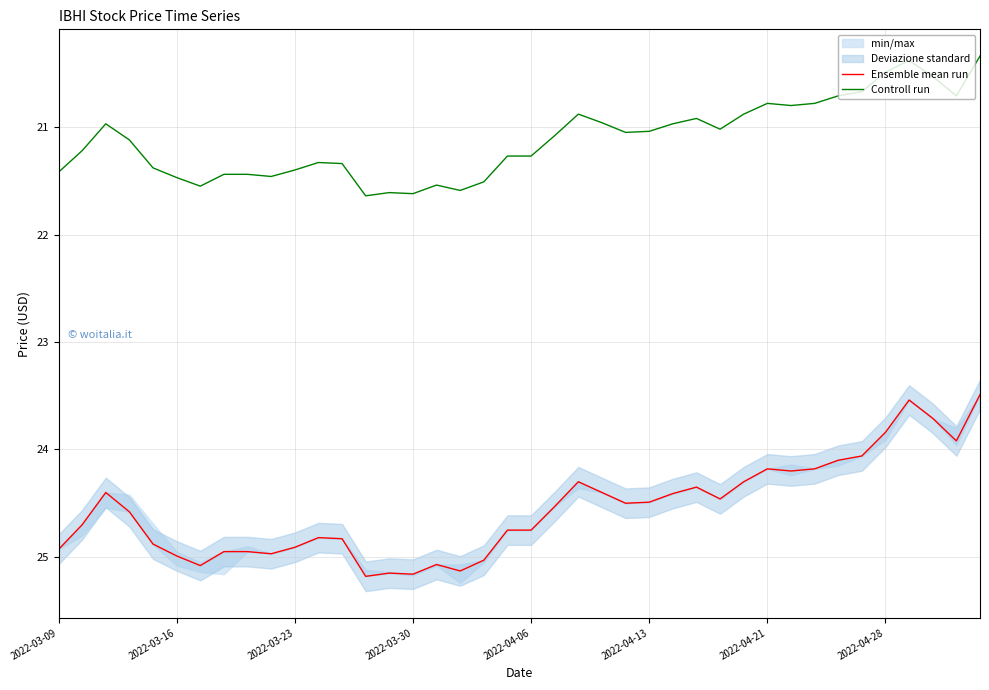

True or false: Controll run and Ensemble mean run cross at least once.

False